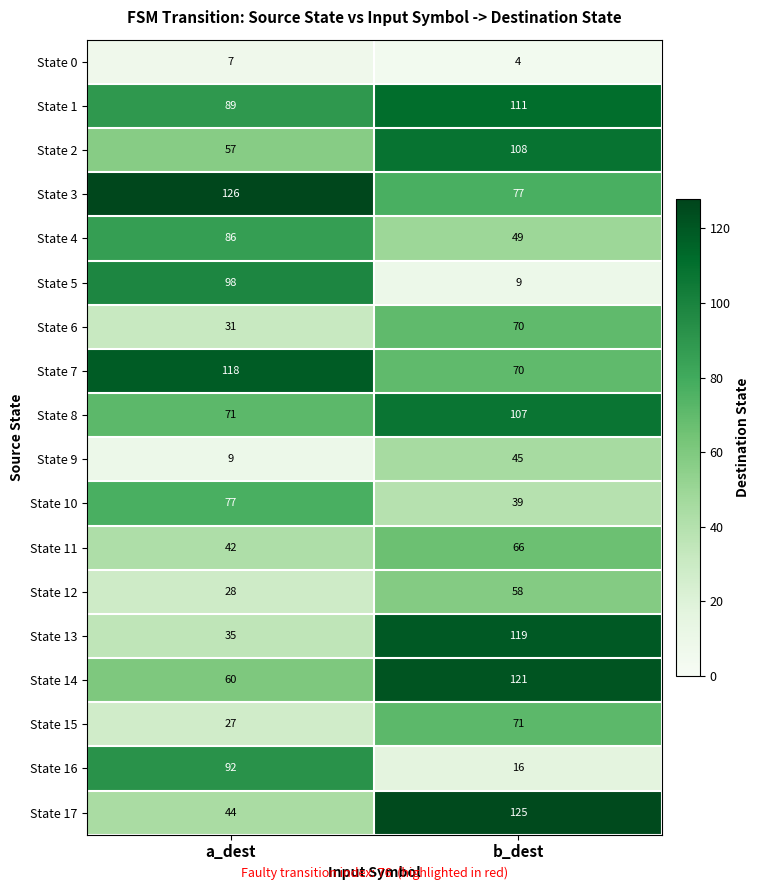

List the labels in order of State 6 value, largest first.

b_dest, a_dest